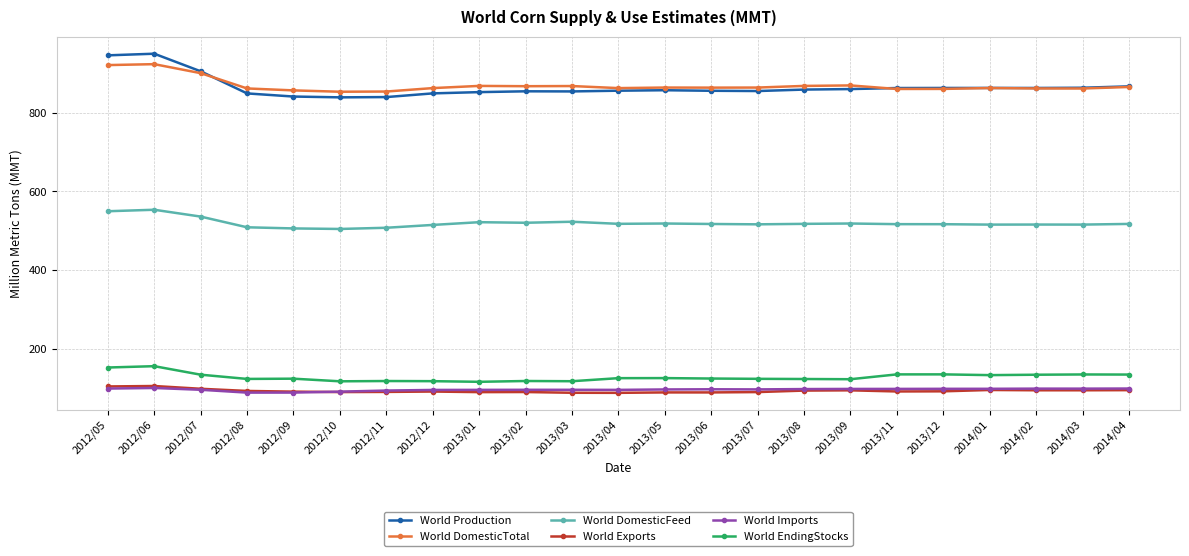

What is the spread (max minus min) of values at 2013/01?

778.3